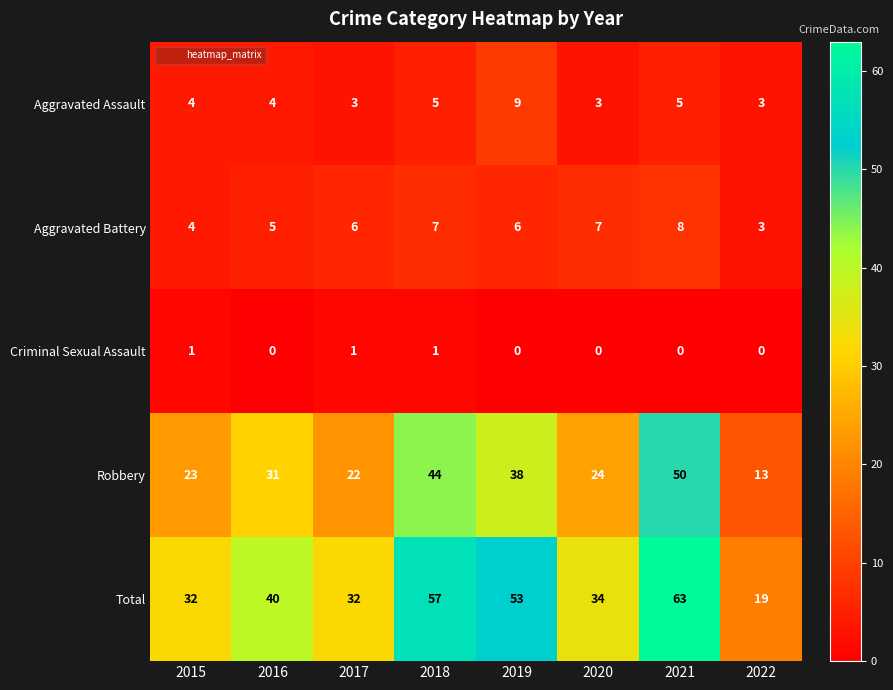

The Robbery series shows 23 at 2015. True or false?

True